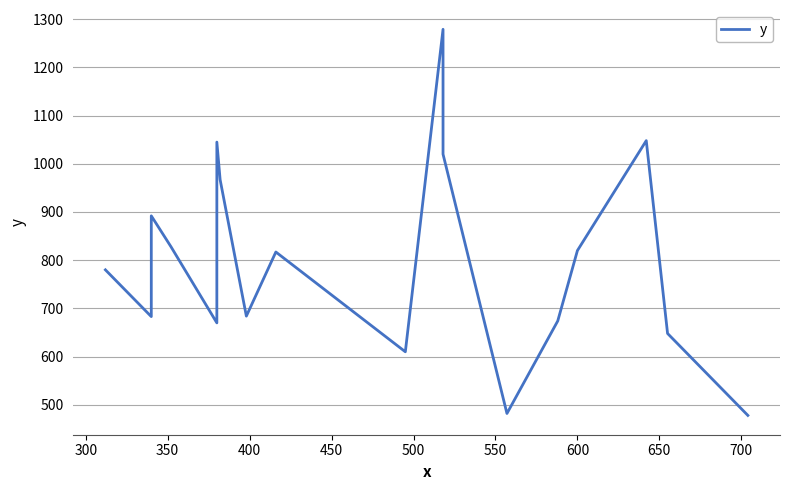

What is the difference between the second highest and second lowest values?

566